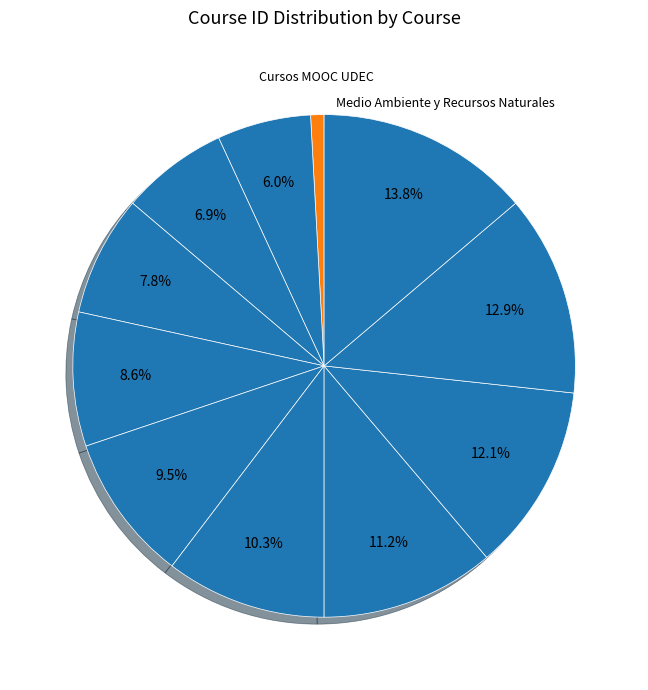

To the nearest percent, what is the average slice percentage?

9%